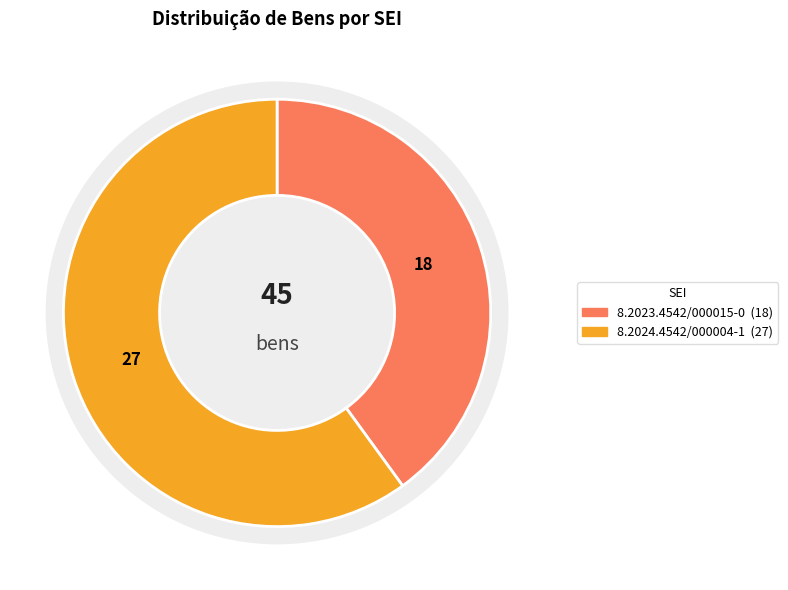

What percentage is NOT represented by 8.2024.4542/000004-1?

40.0%